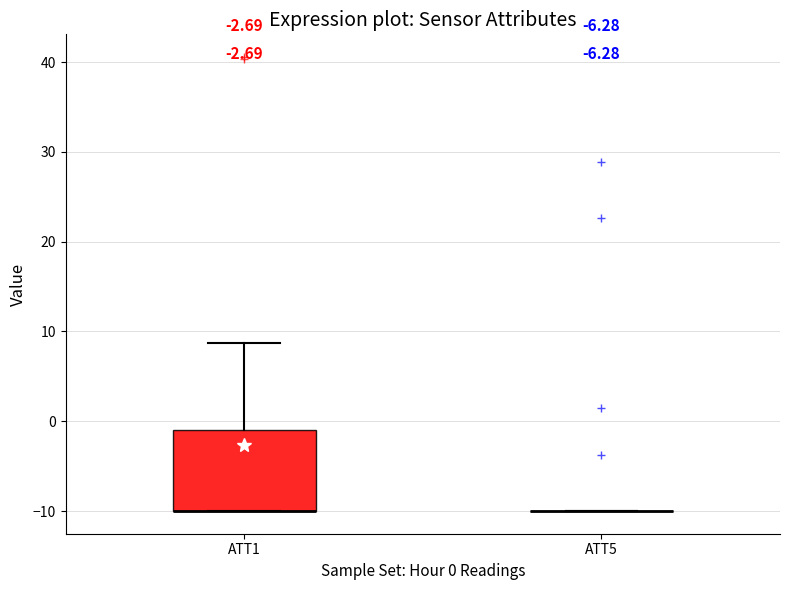

Comparing the boxes themselves (not the whiskers), which one is the tallest?

ATT1